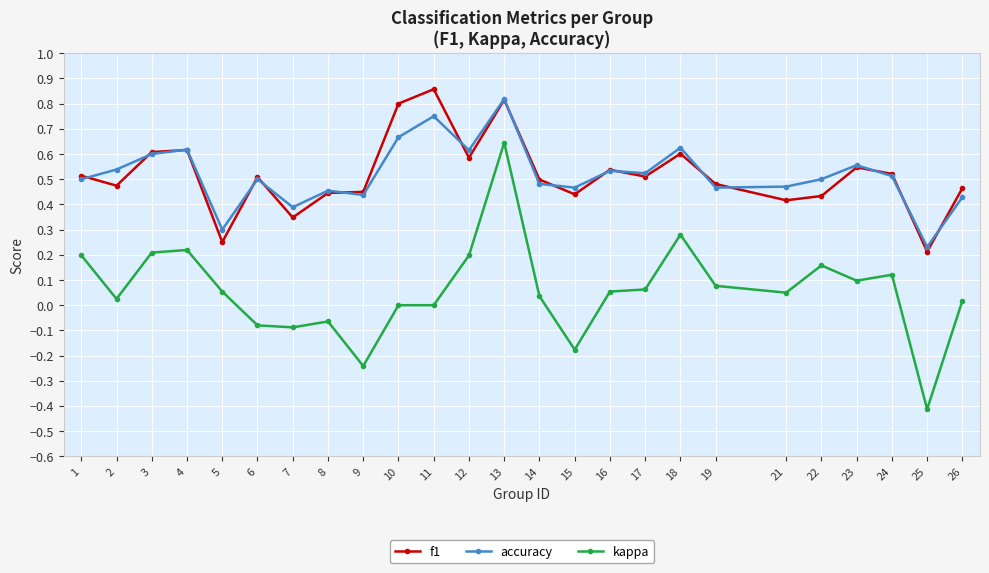

What are all the series names shown in the legend?

f1, accuracy, kappa